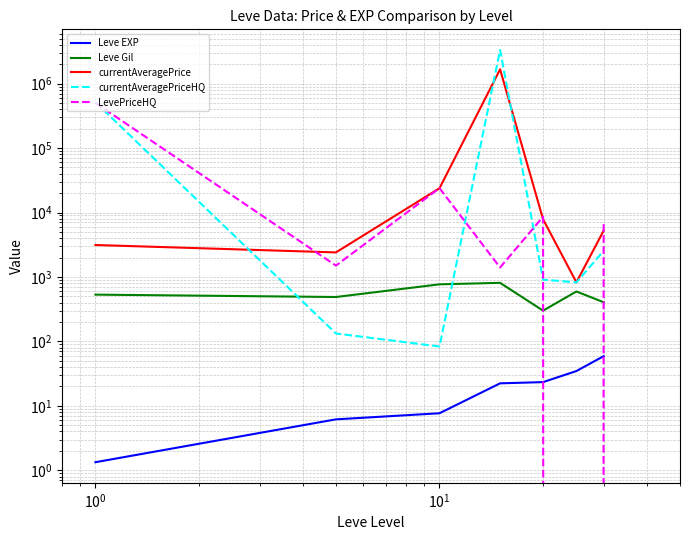

True or false: Leve EXP has more than 0 points higher than both neighbors.

False